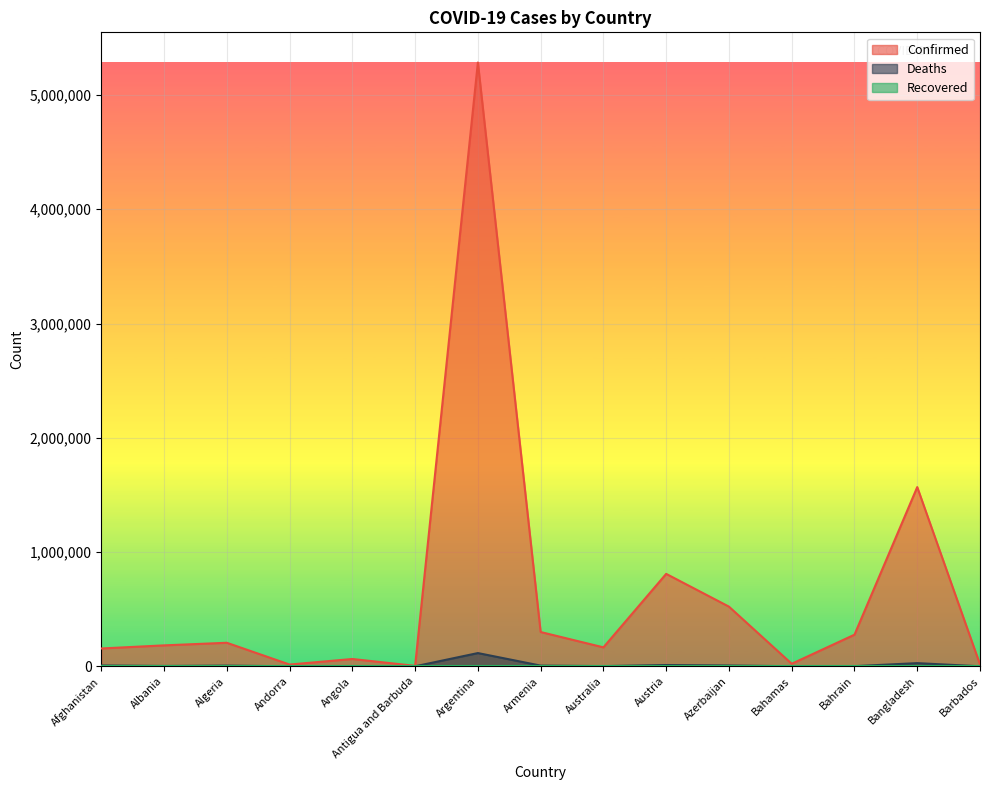

What is the sum of the Deaths values at Andorra and Bahrain?

1523